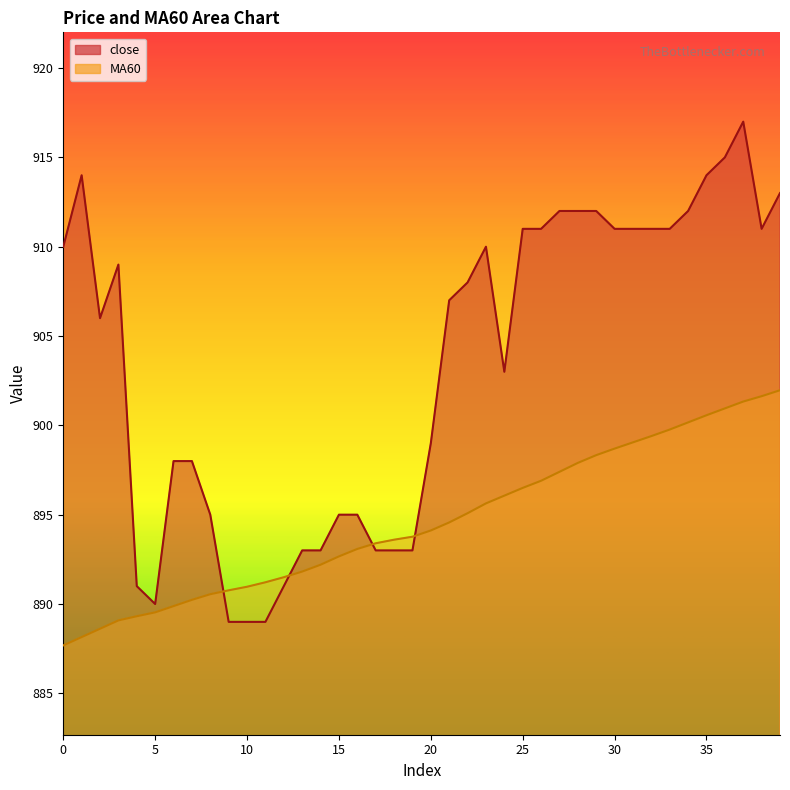

How many data points in close are above 908?

19